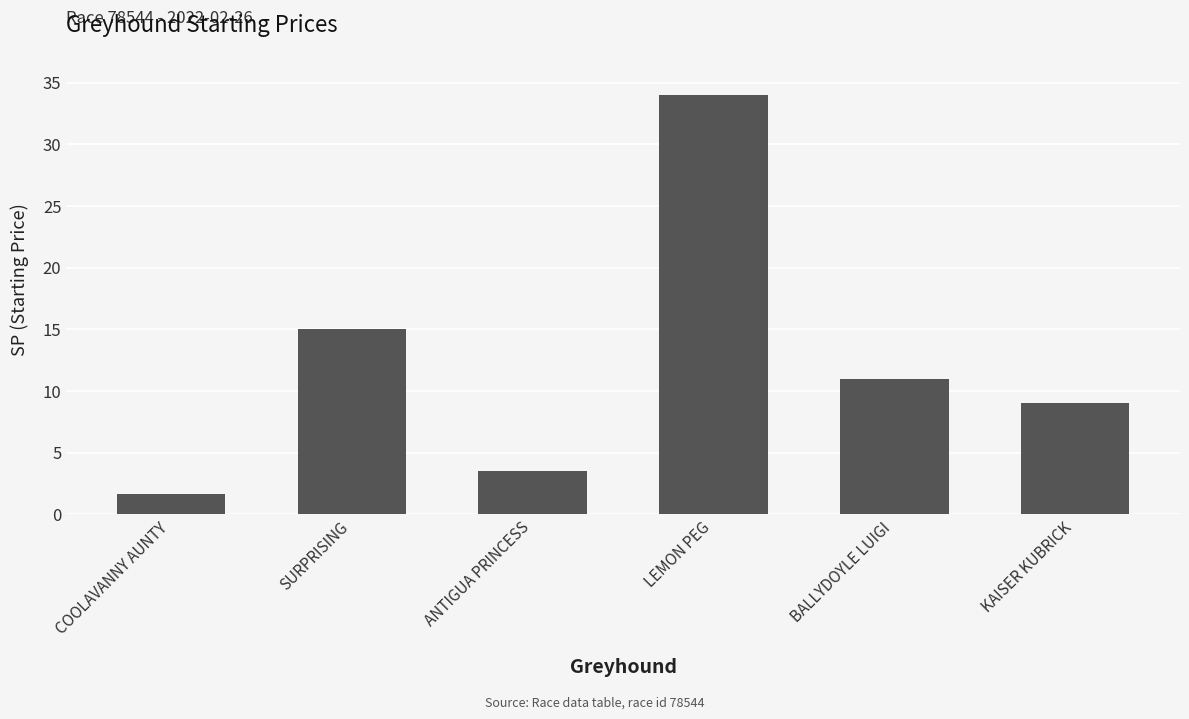

What is the change in value from SURPRISING to ANTIGUA PRINCESS?

-11.5